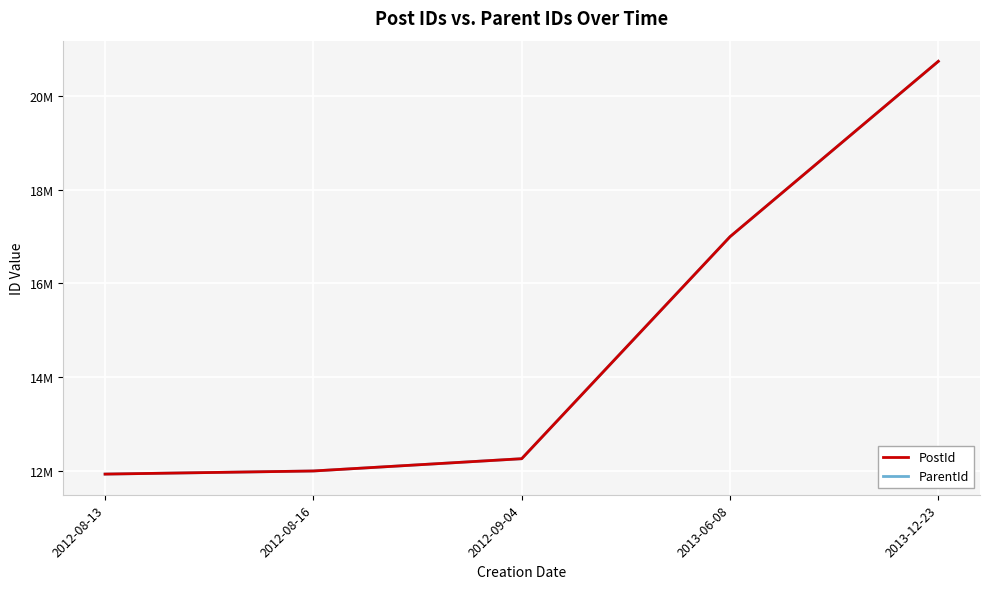

What is the sum of all PostId values?

73913799